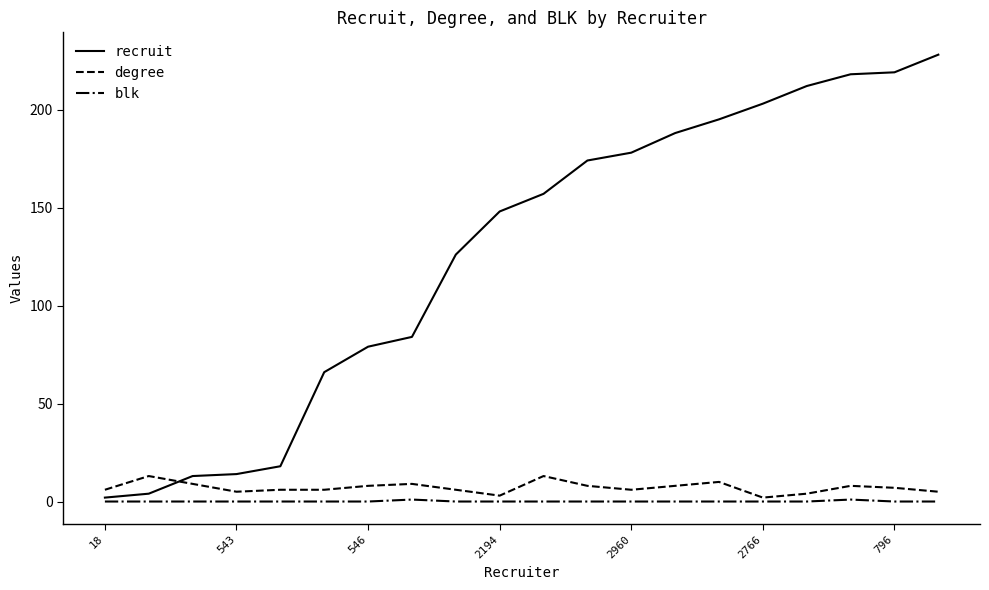

Which series has the widest spread of values?

recruit